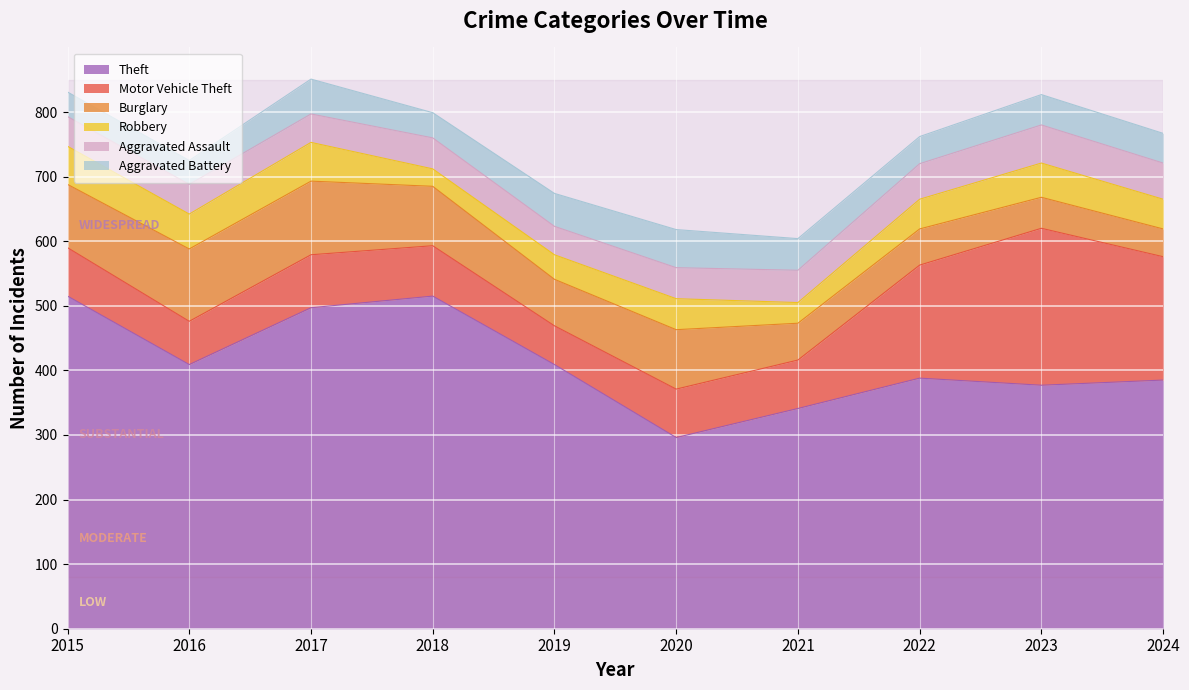

Is it true that Aggravated Battery equals 42 at 2022?

True